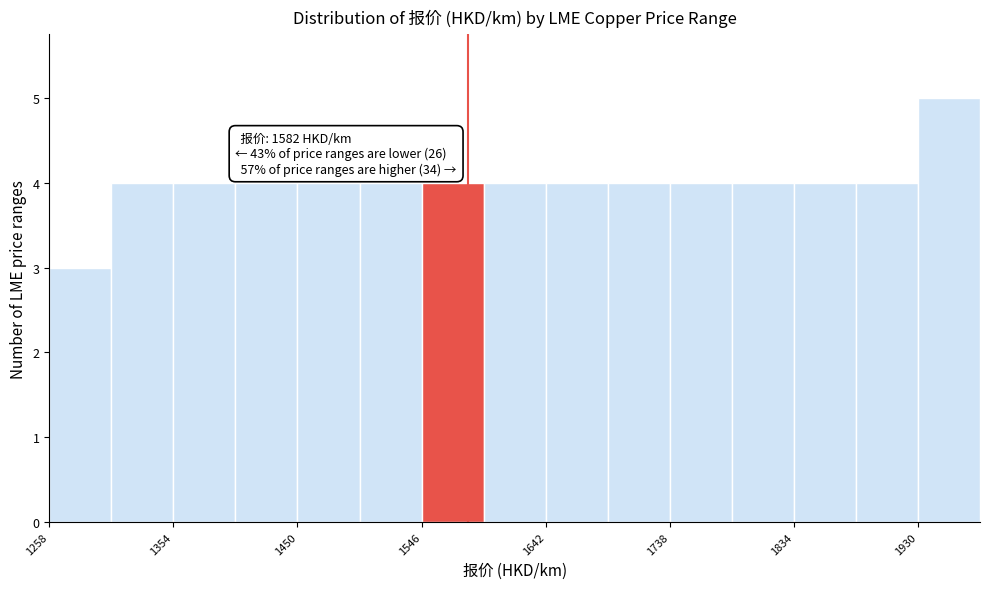

Over which range of the x-axis is the bar tallest?

1930 to 1978